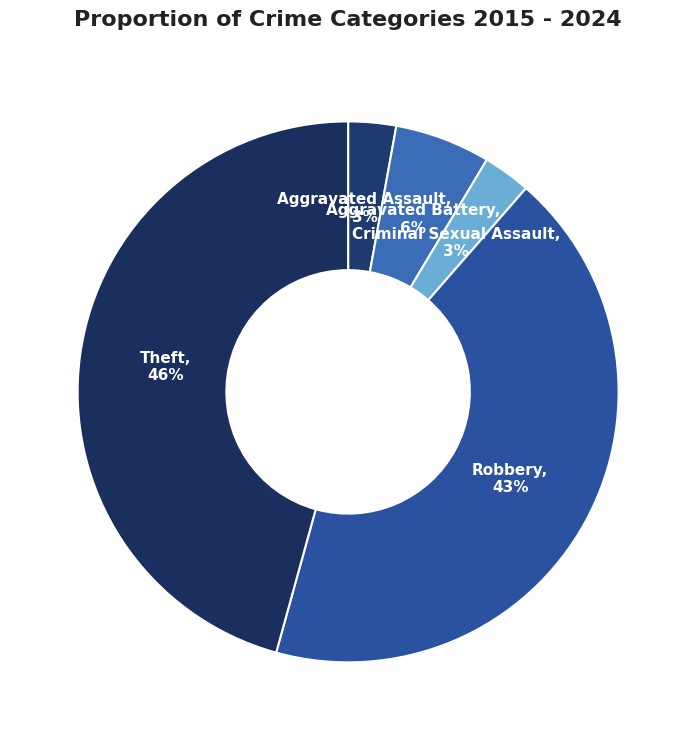

What is the smallest slice in the pie chart?

Aggravated Assault